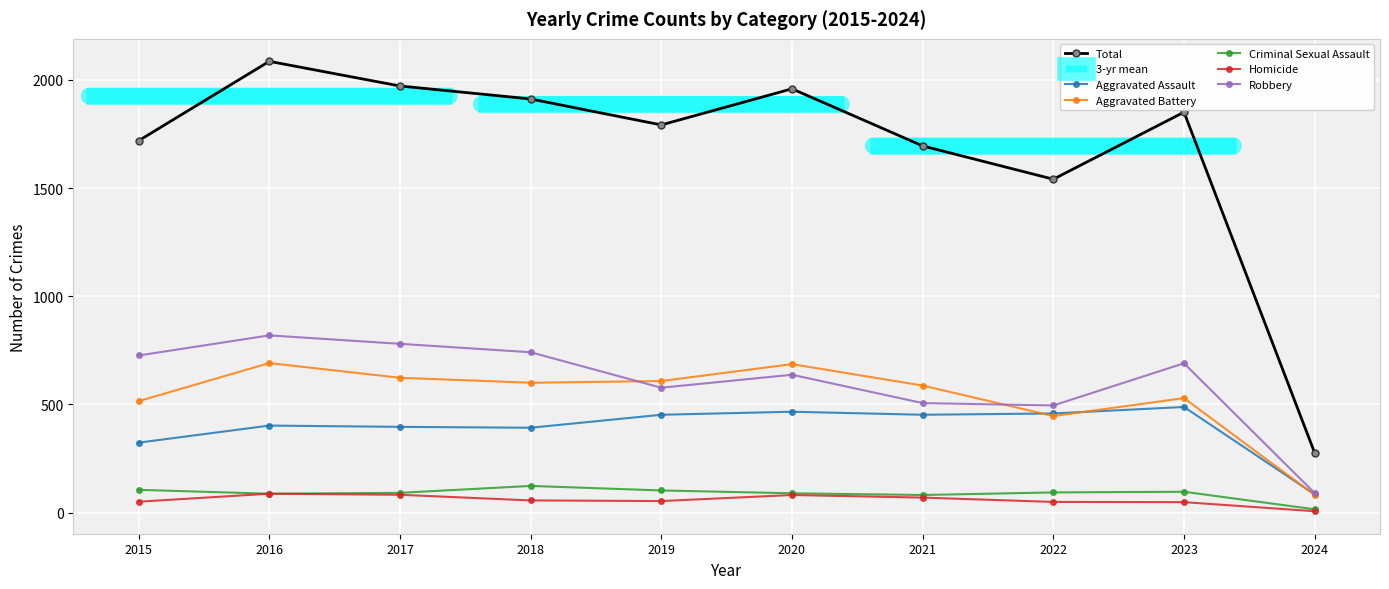

How many lines are shown in the chart?

6